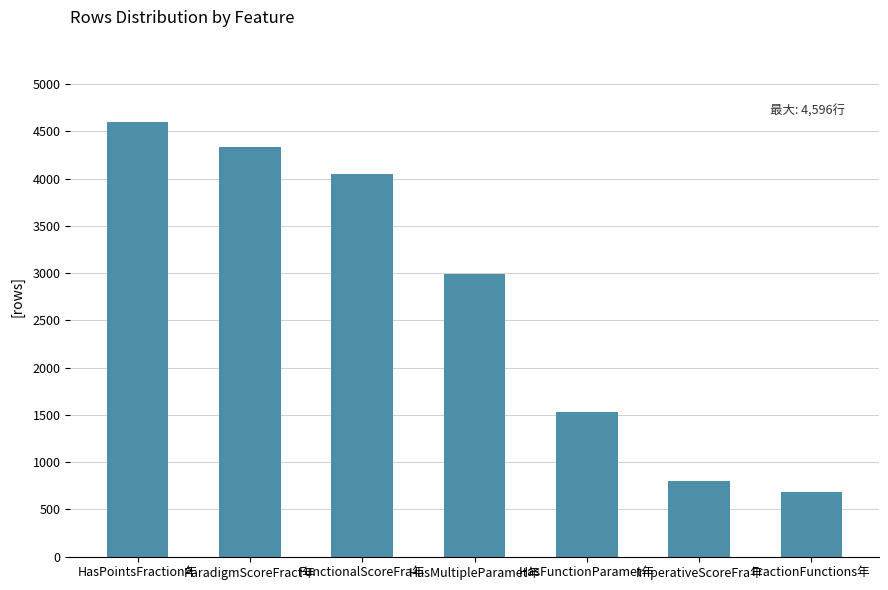

What is the label of the 1st bar from the left?

HasPointsFraction年